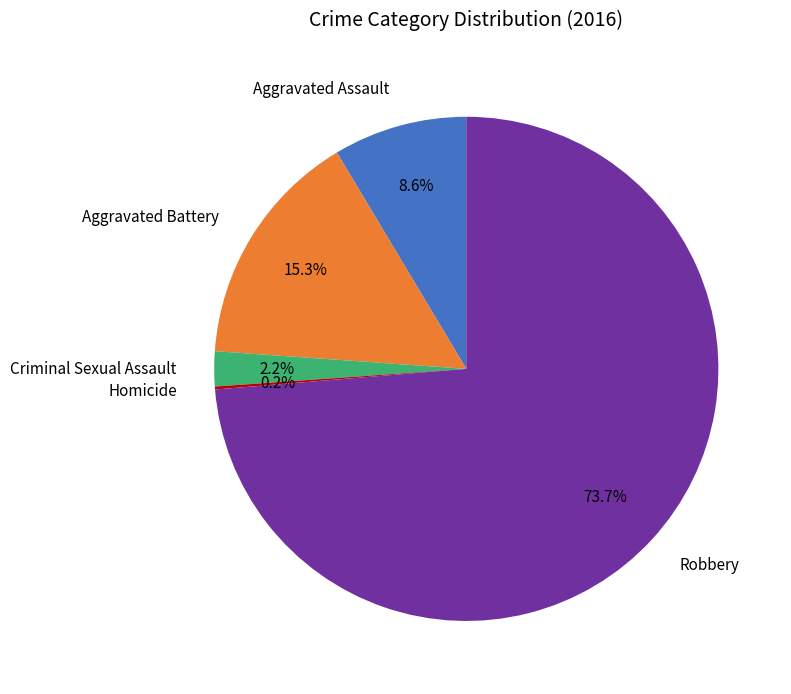

To the nearest percent, what portion does Aggravated Battery represent?

15%